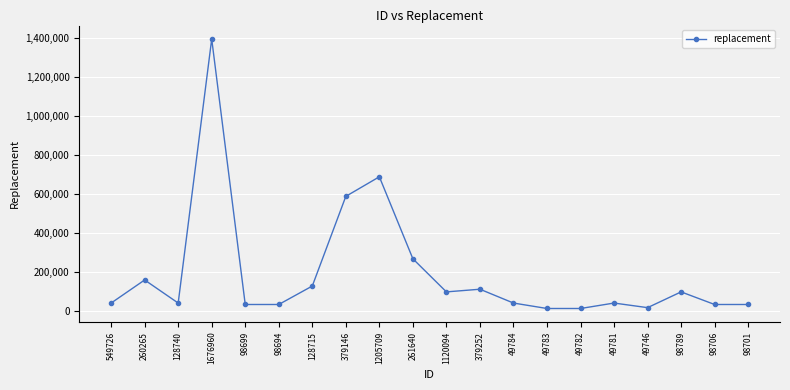

What position from the left is 98706?

19